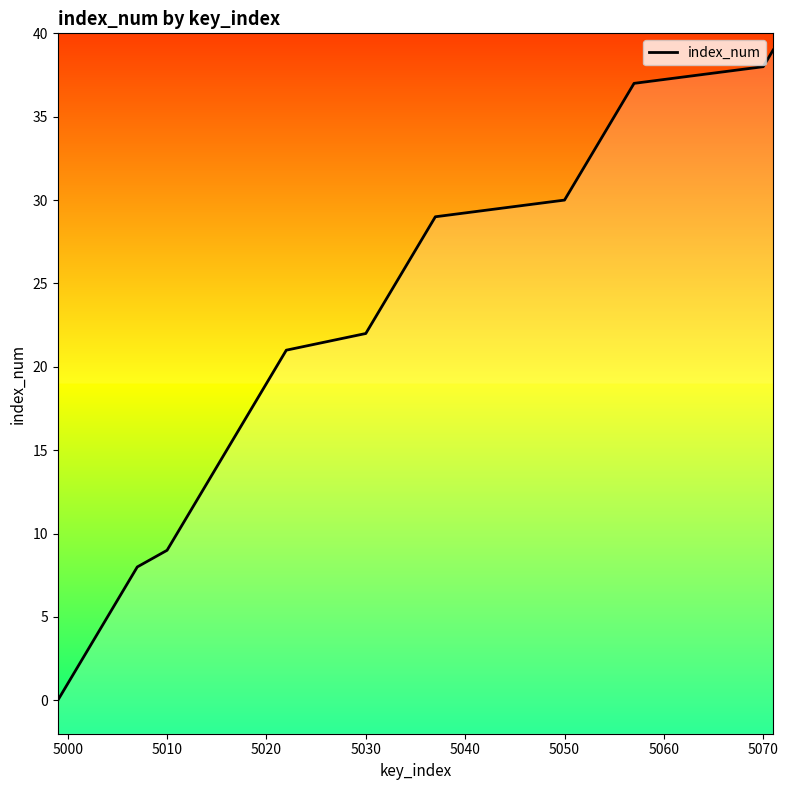

The value at 5010 is 1. True or false?

False